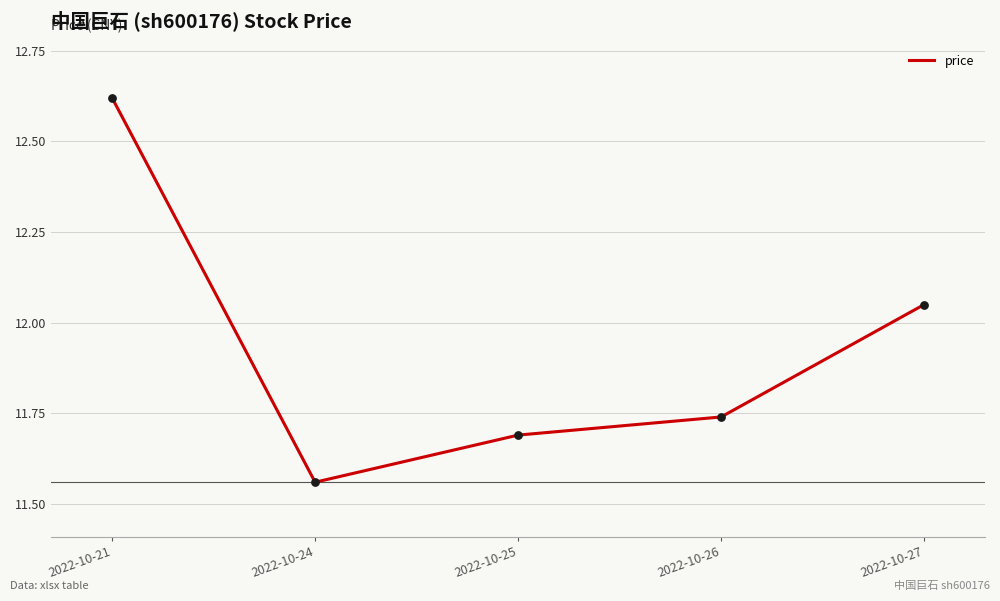

Approximately how many times larger is the value at 2022-10-24 compared to 2022-10-27?

1.0